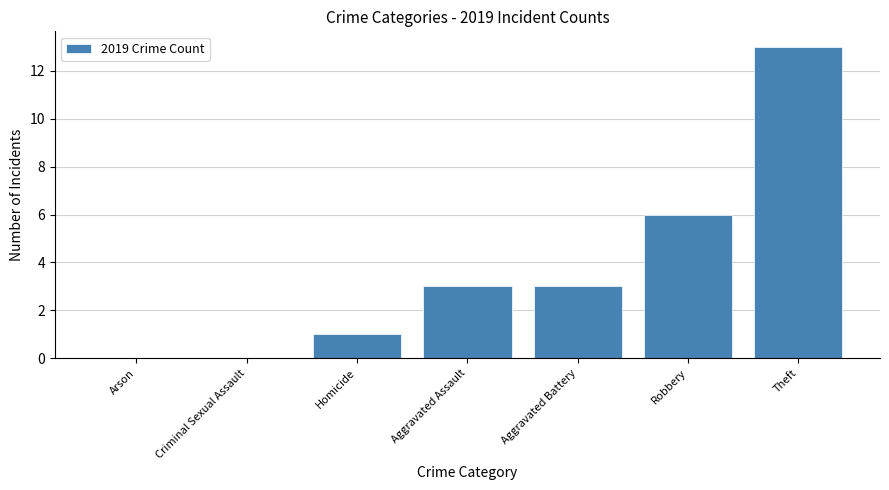

Reading left to right, transcribe all the data shown in this chart.

Arson=0	Criminal Sexual Assault=0	Homicide=1	Aggravated Assault=3	Aggravated Battery=3	Robbery=6	Theft=13